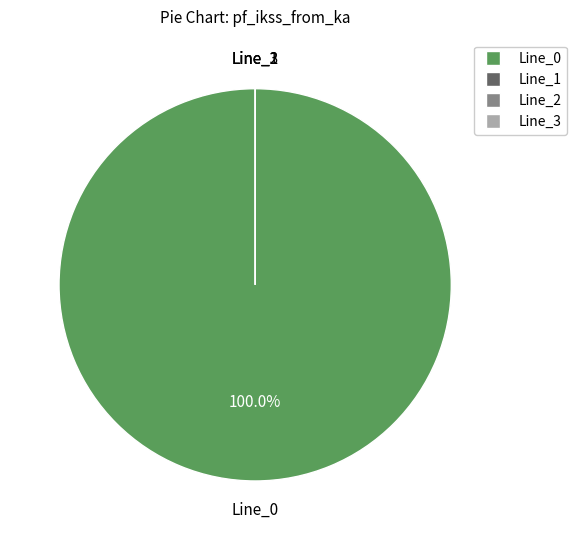

Which category has the biggest portion of the pie?

Line_0